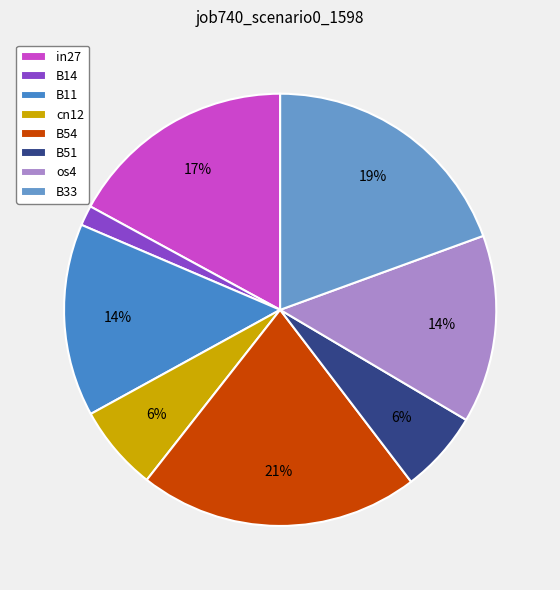

Combined, do in27 and B33 account for over 50%?

No